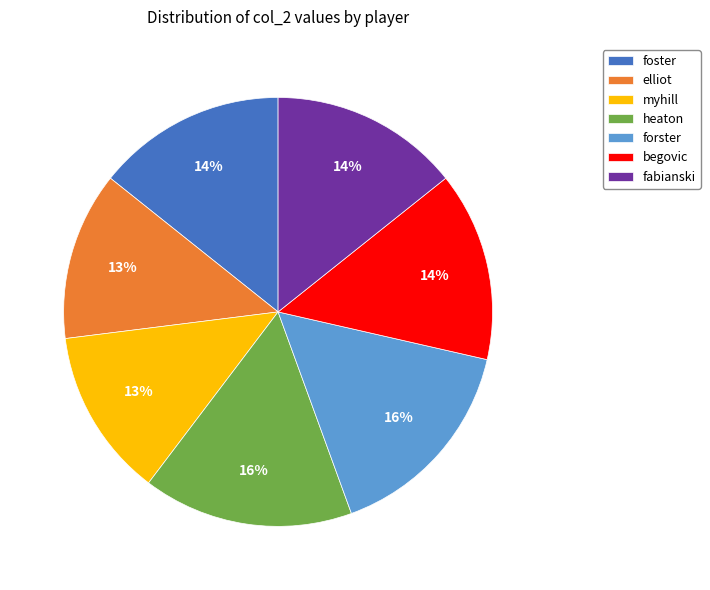

The forster slice represents 24% of the pie. True or false?

False